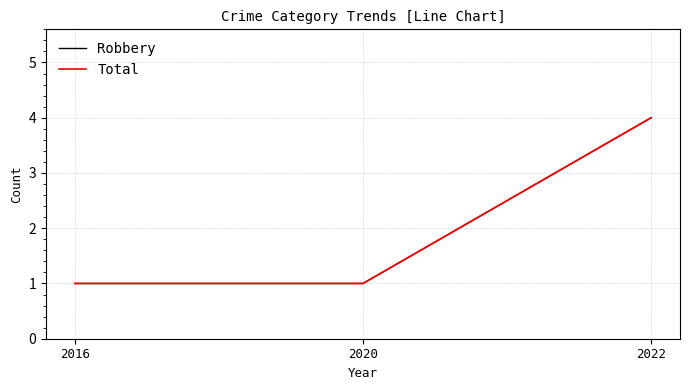

Does the chart display data point markers on the line(s)?

No